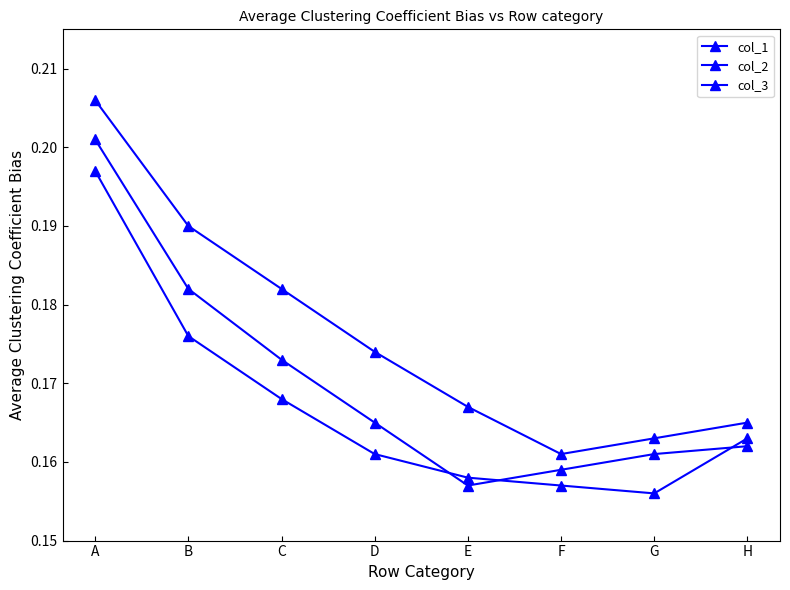

What is the smallest value displayed?

0.2